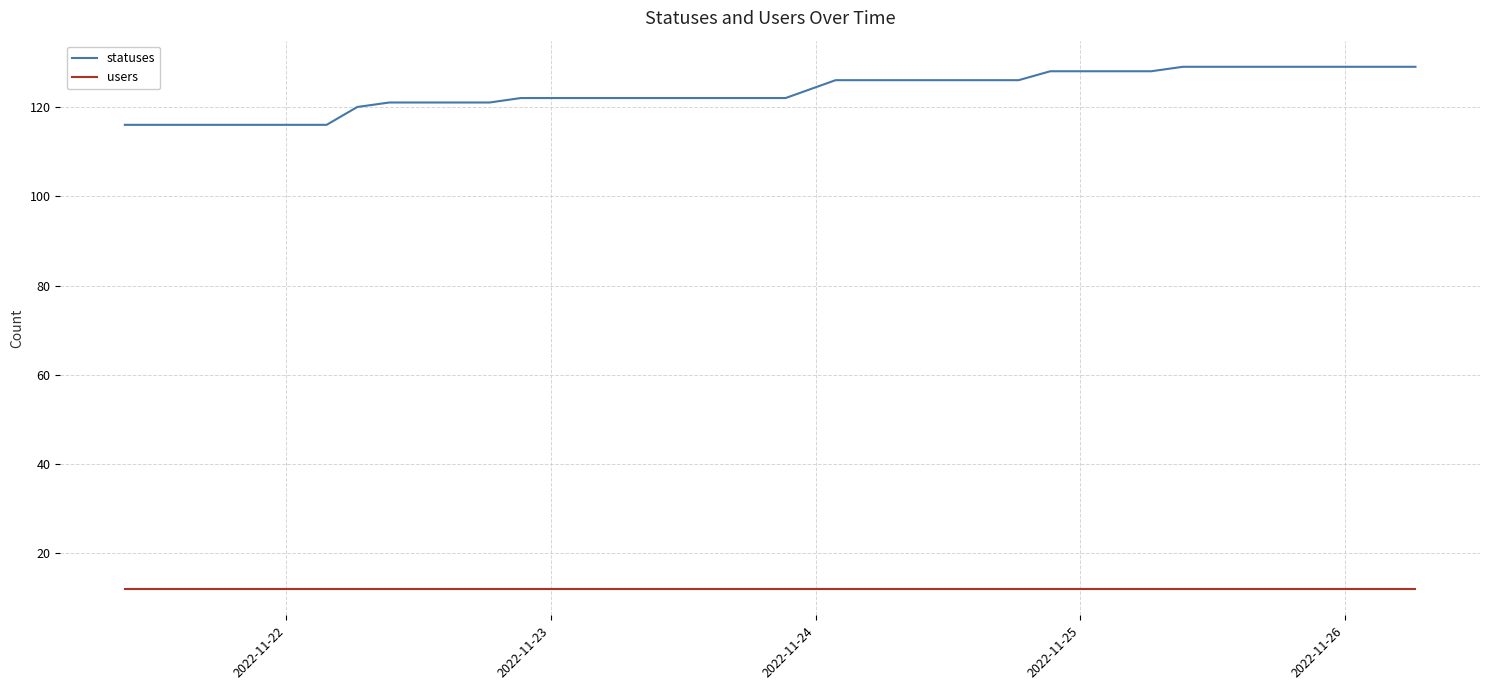

True or false: statuses and users intersect in this chart.

False